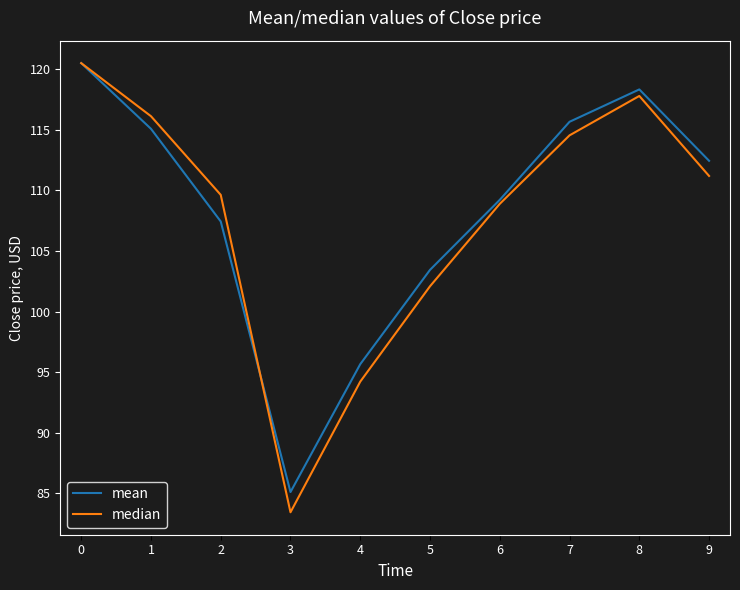

What is the difference between the highest and lowest values at 7?

1.1